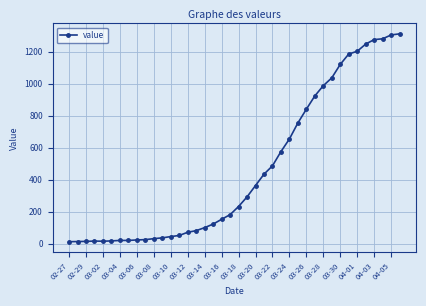

What is the greatest value displayed?

1312